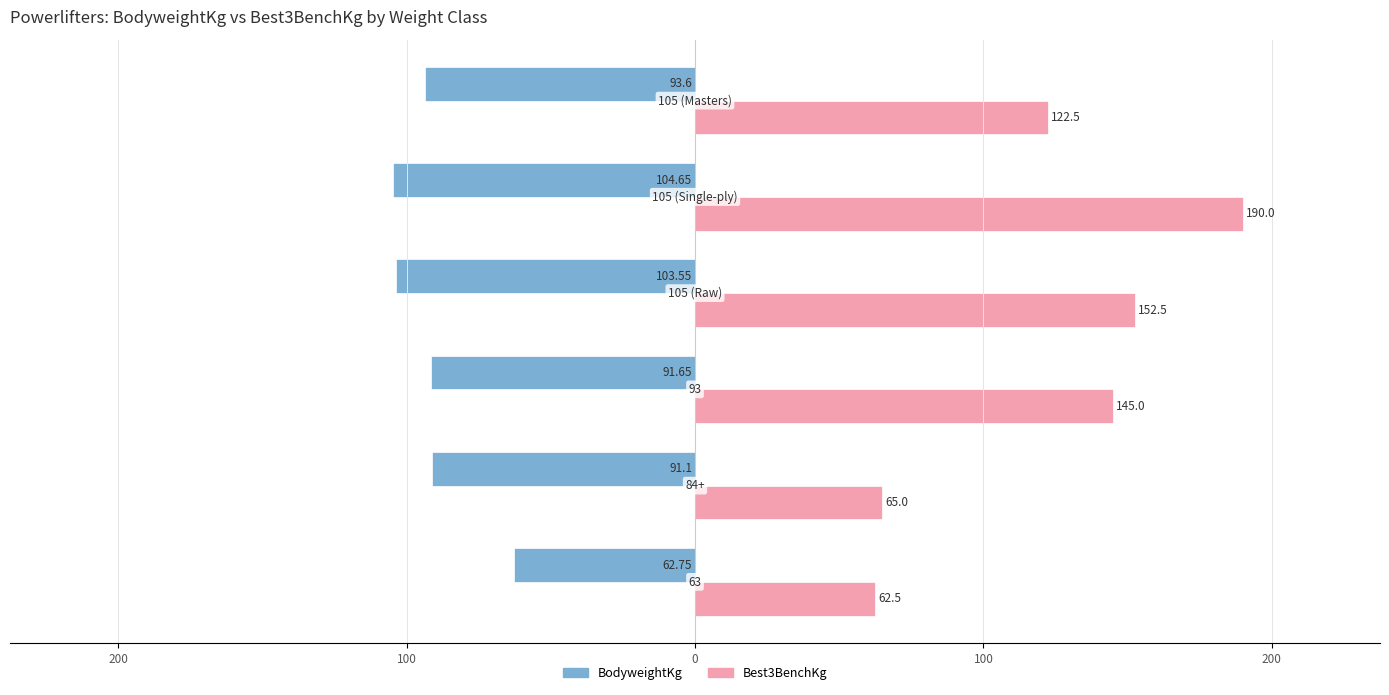

What are all the series names shown in the legend?

BodyweightKg, Best3BenchKg